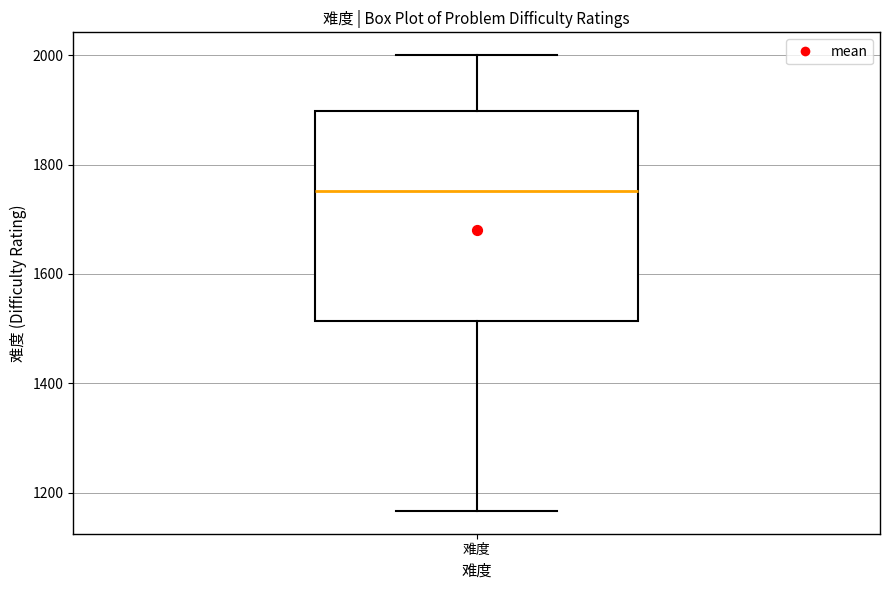

Read this box plot against the y-axis: the position of the median line, the range covered by the box, and the ends of both whiskers. The values are not printed on the chart, so give them approximately, as read against the axis.

median 1760, box 1520 to 1900, whiskers 1160 to 2000